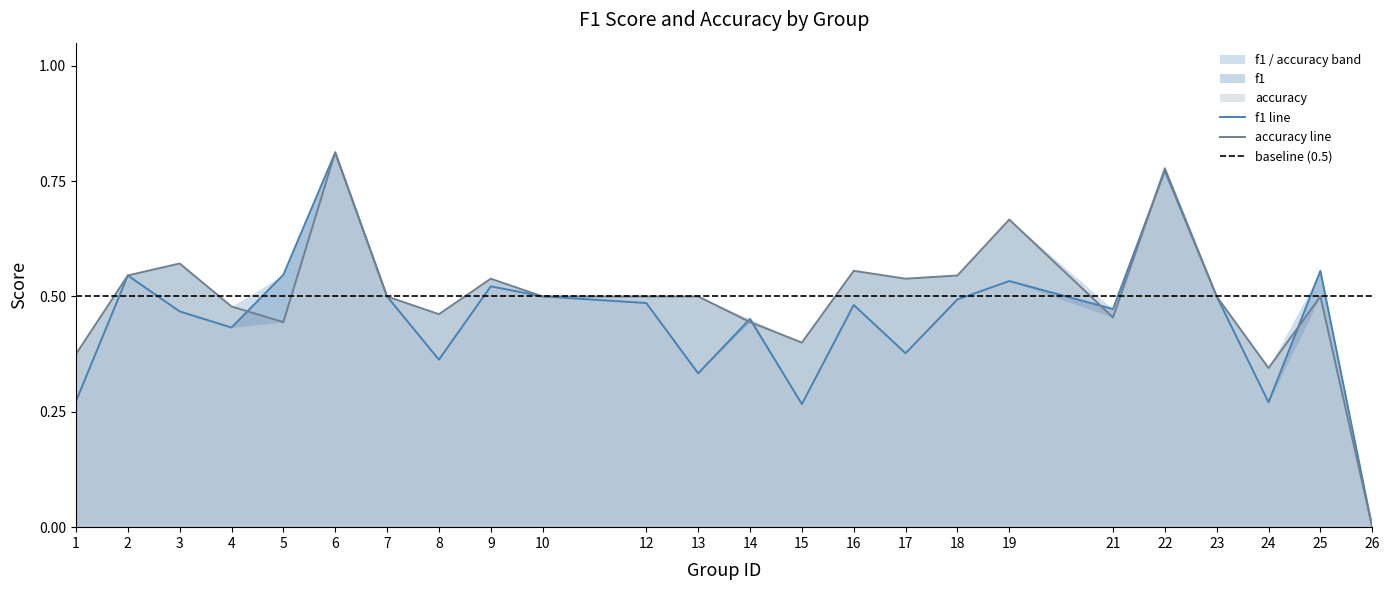

At how many categories does at least one series exceed 0?

23